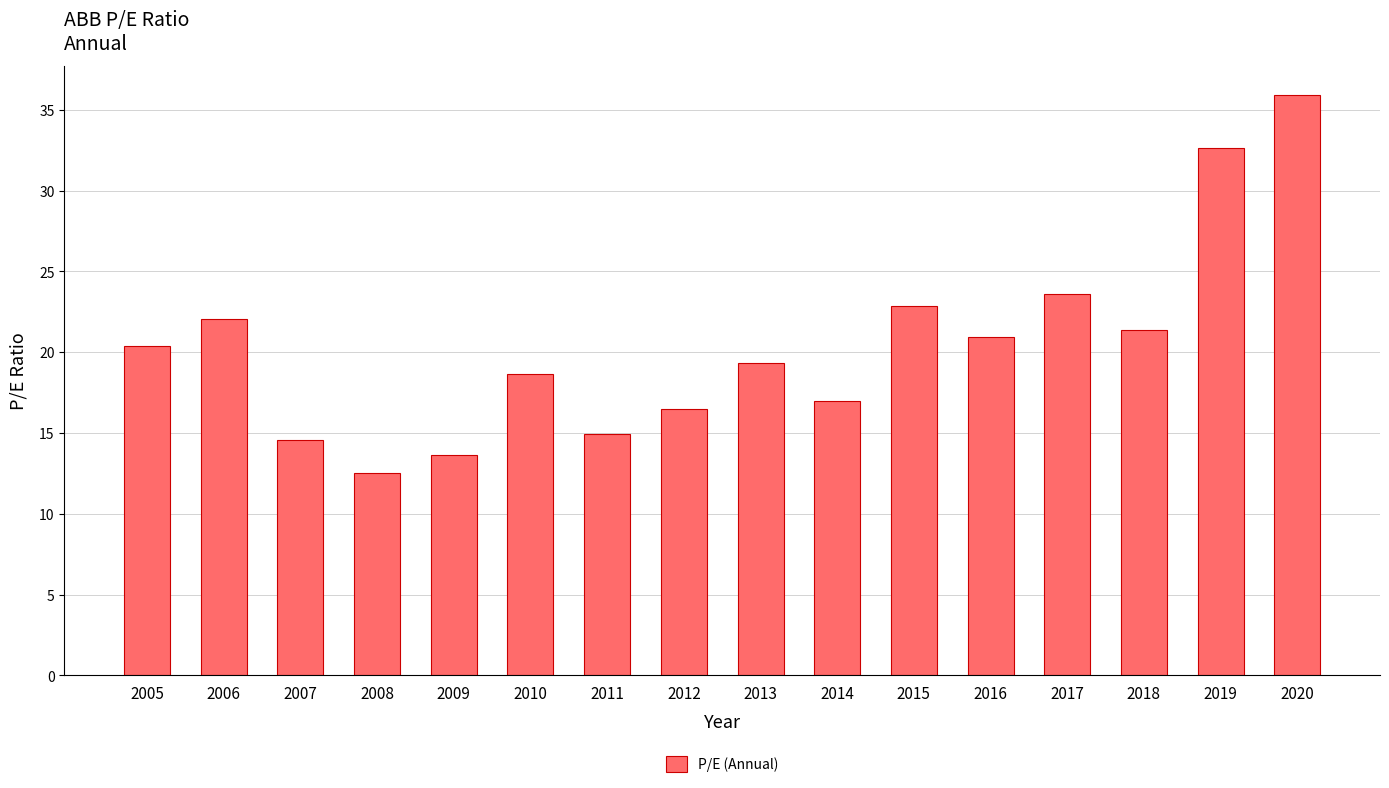

What is the value of the 6th bar from the left?

18.6